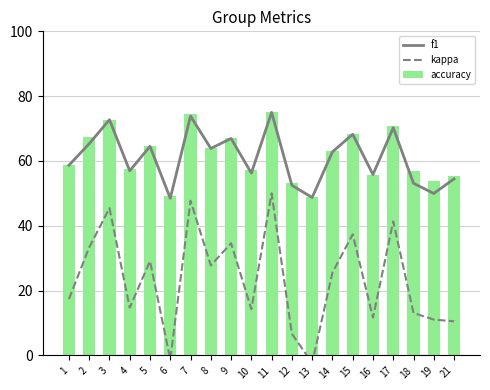

What is the difference between the second highest and minimum values in the accuracy series?

25.4